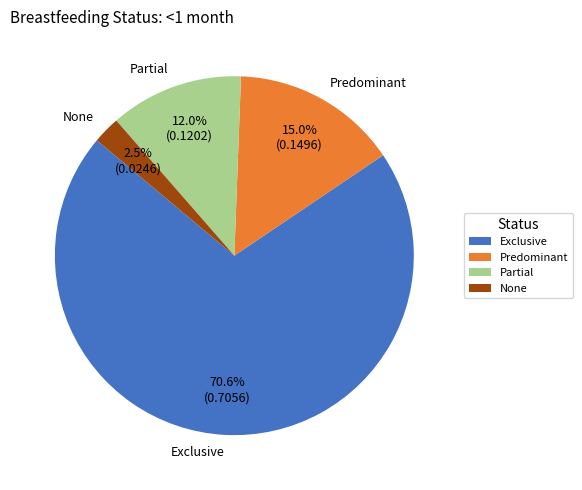

How many segments does this pie chart have?

4